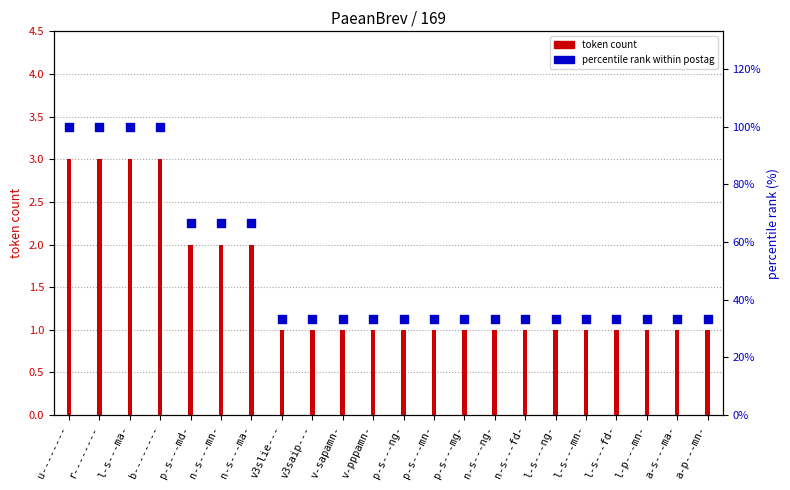

Is the value of percentile rank within postag at p-s---mn- greater than the value of token count at l-s---ng-?

Yes